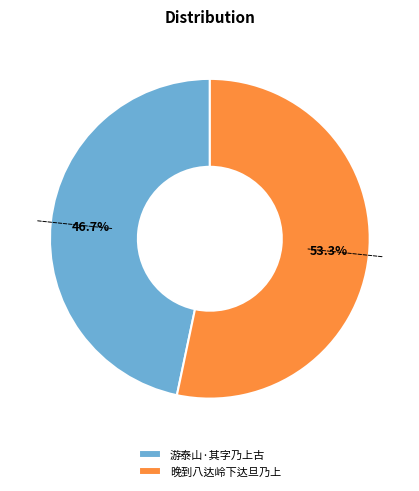

Is it true that 游泰山·其字乃上古 is 47% of the pie?

True